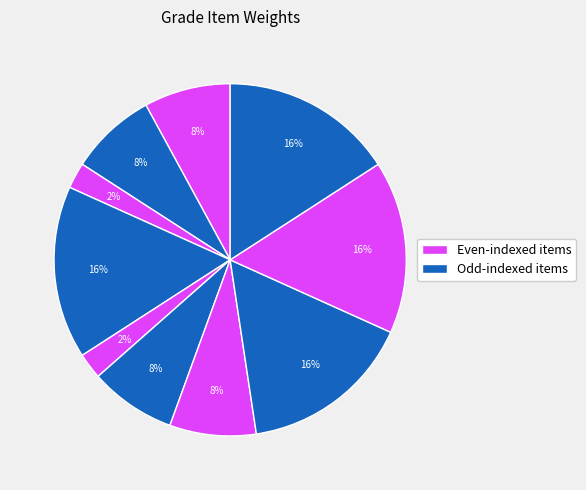

How many slices are in this pie chart?

10